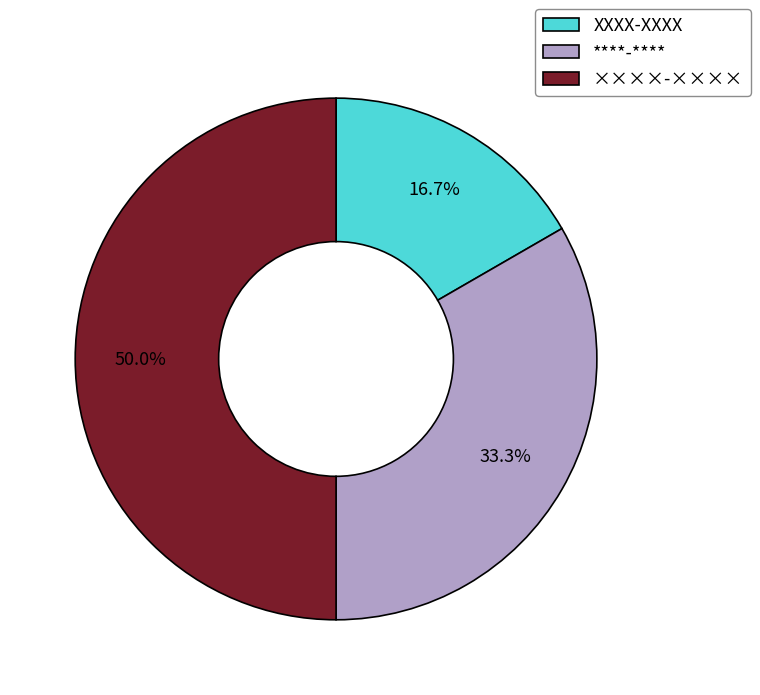

Which has a higher value, ХХХХ-ХХХХ or ××××-××××?

××××-××××